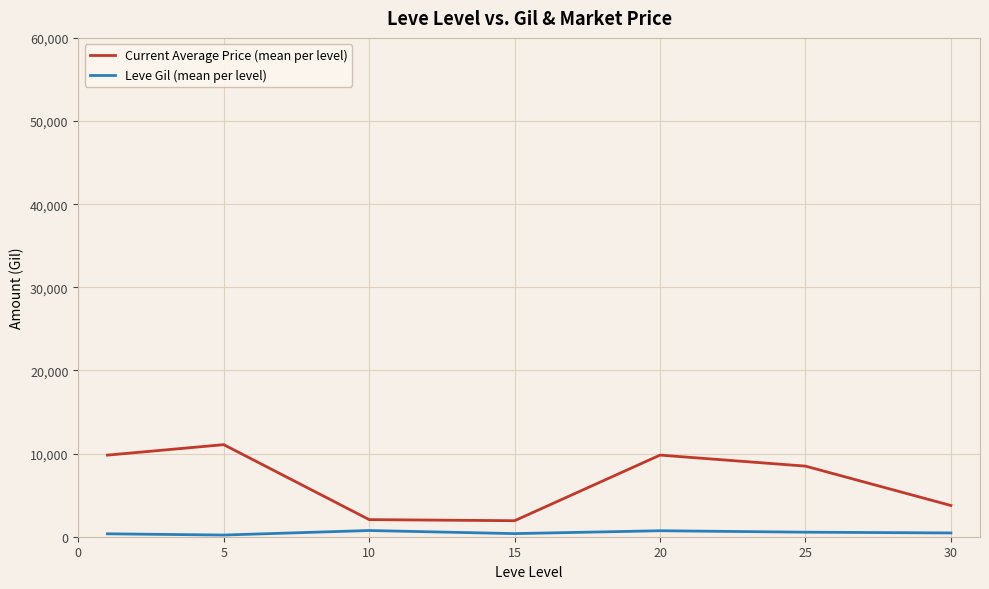

True or false: Leve Gil (mean per level) and Current Average Price (mean per level) intersect in this chart.

False